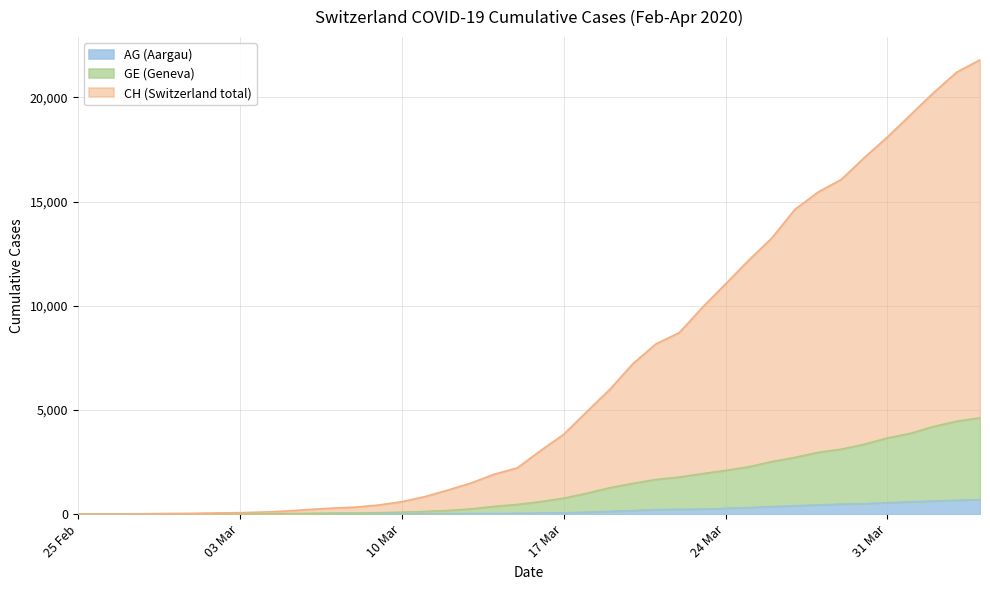

What are all the series names shown in the legend?

AG (Aargau), GE (Geneva), CH (Switzerland total)